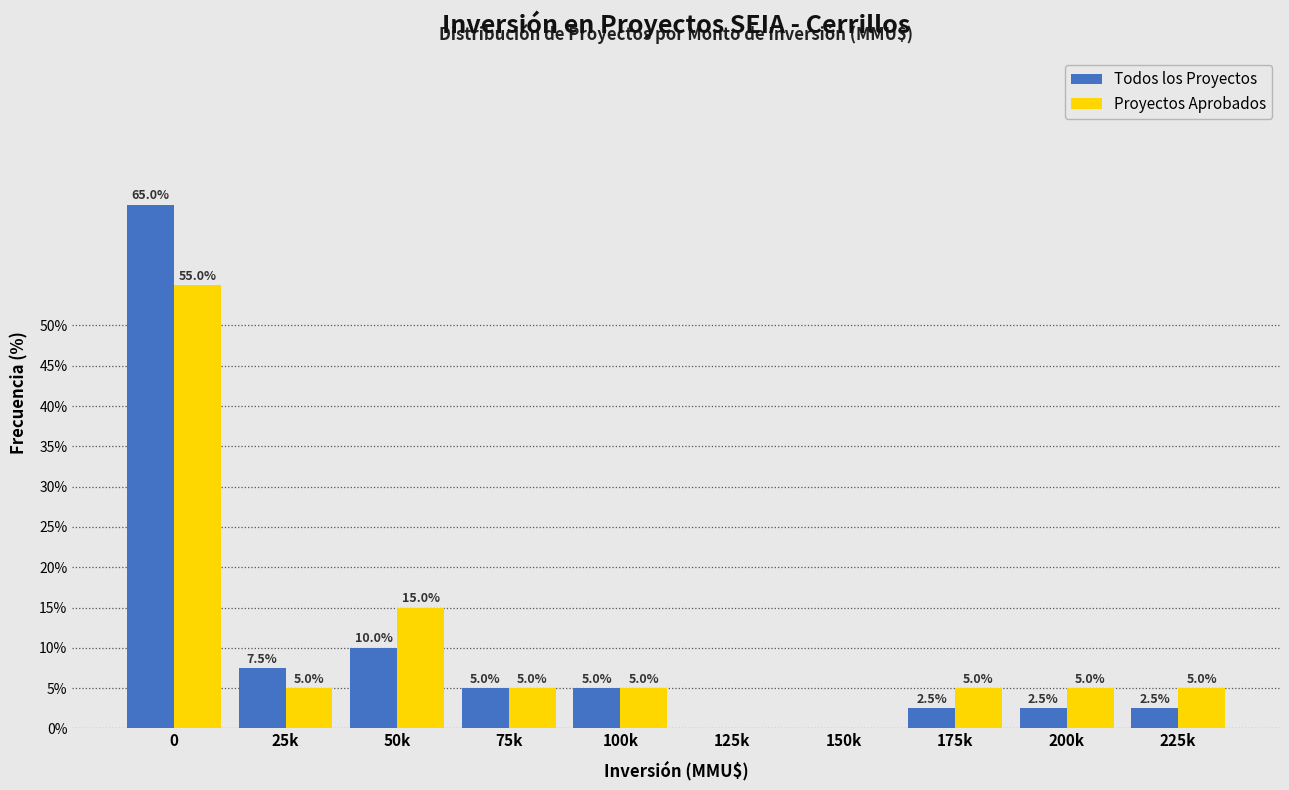

Reading right to left, transcribe all the data shown in this chart.

Todos los Proyectos: 225k=2.5	200k=2.5	175k=2.5	150k=0.0	125k=0.0	100k=5.0	75k=5.0	50k=10.0	25k=7.5	0=65.0
Proyectos Aprobados: 225k=5.0	200k=5.0	175k=5.0	150k=0.0	125k=0.0	100k=5.0	75k=5.0	50k=15.0	25k=5.0	0=55.0